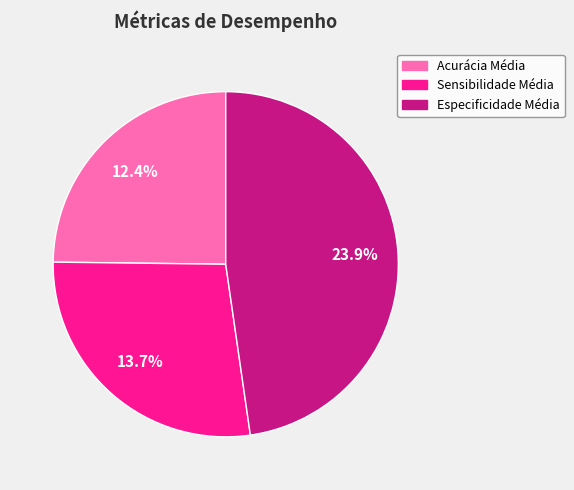

How many segments does this pie chart have?

3